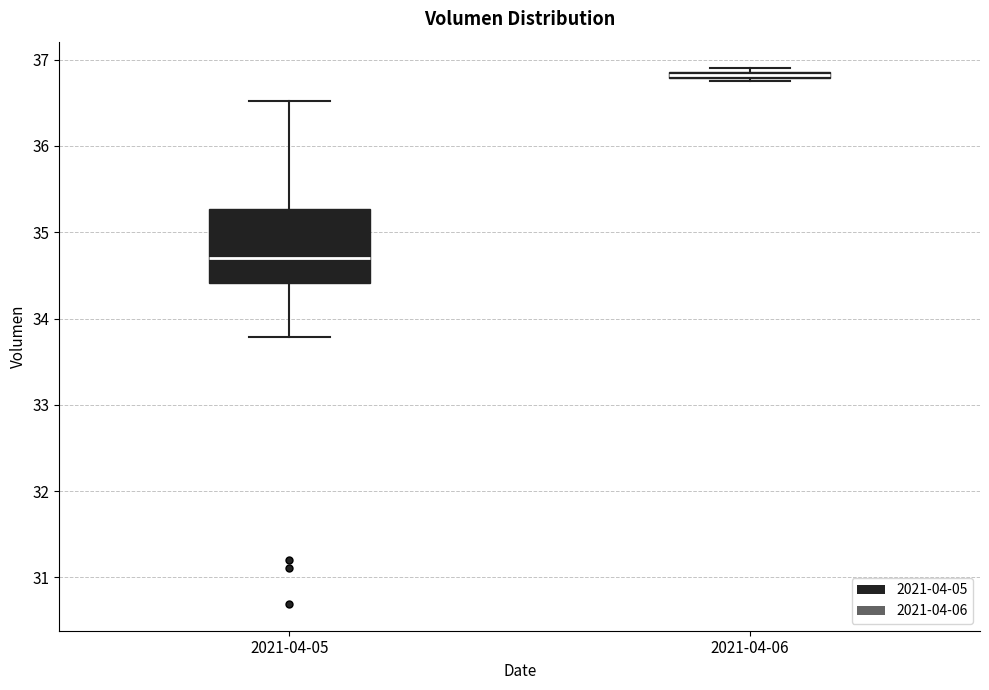

Where is the lower edge of the box for 2021-04-06 on the y-axis? The values are not printed on the chart, so give them approximately, as read against the axis.

36.8